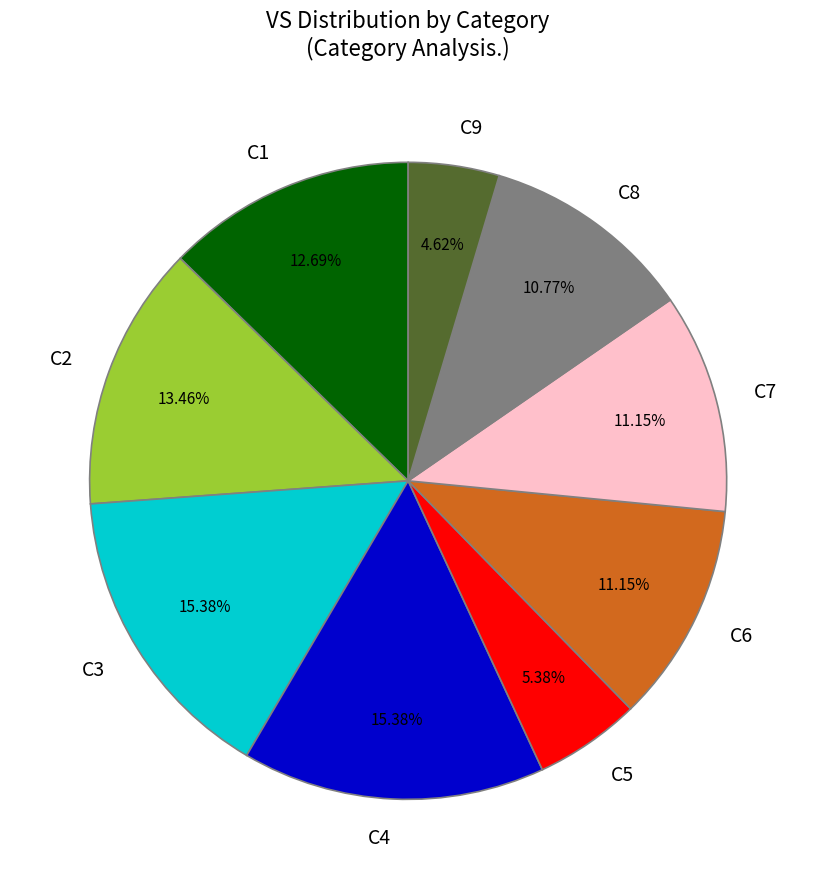

To the nearest percent, what is the difference between the C9 and C8 slice percentages?

6%